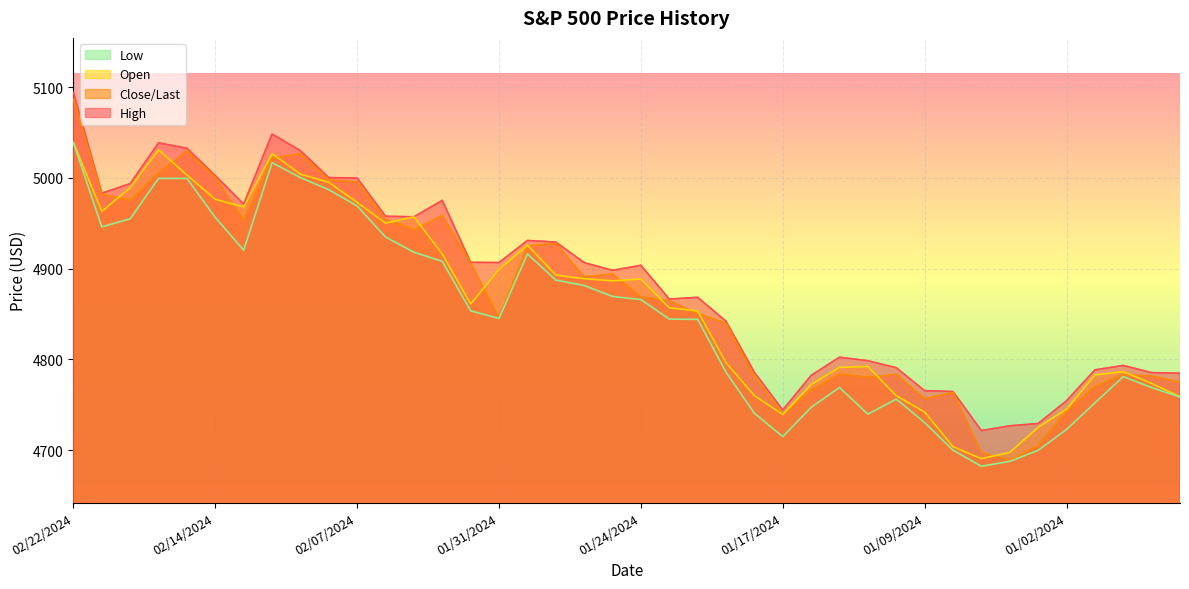

What is the difference between the Open values at 02/08/2024 and 01/17/2024?

256.0